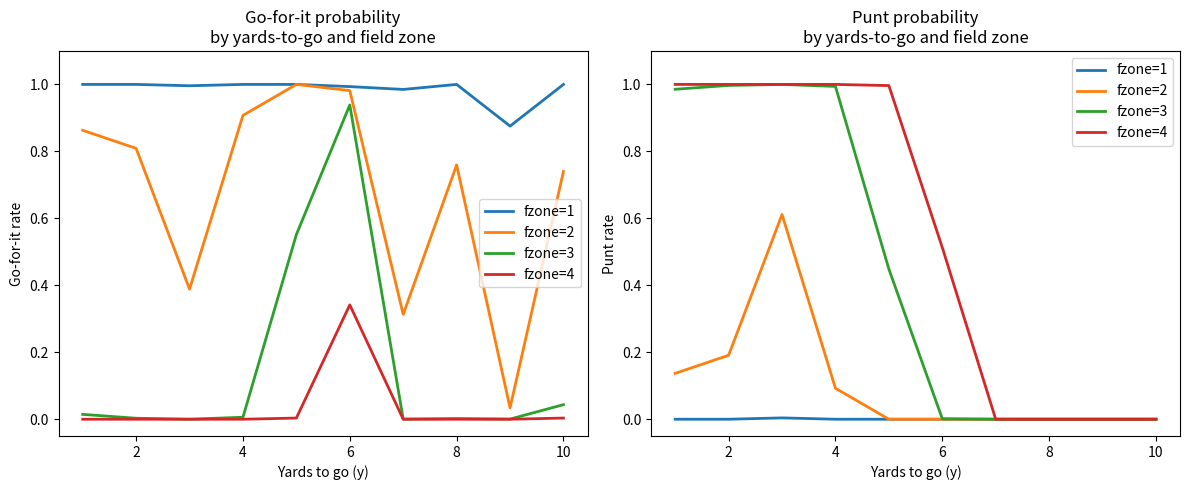

Reading right to left, extract all data points from this chart.

fzone=1: 0.0	0.0	0.0	0.0	0.0	0.0	0.0	0.0	0.0	0.0
fzone=2: 0.0	0.0	0.0	0.0	0.0	0.0	0.1	0.6	0.2	0.1
fzone=3: 0.0	0.0	0.0	0.0	0.0	0.4	1.0	1.0	1.0	1.0
fzone=4: 0.0	0.0	0.0	0.0	0.5	1.0	1.0	1.0	1.0	1.0